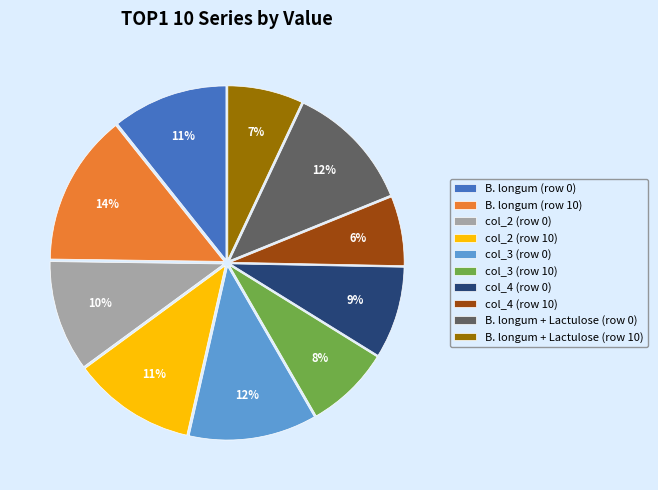

How many segments does this pie chart have?

10